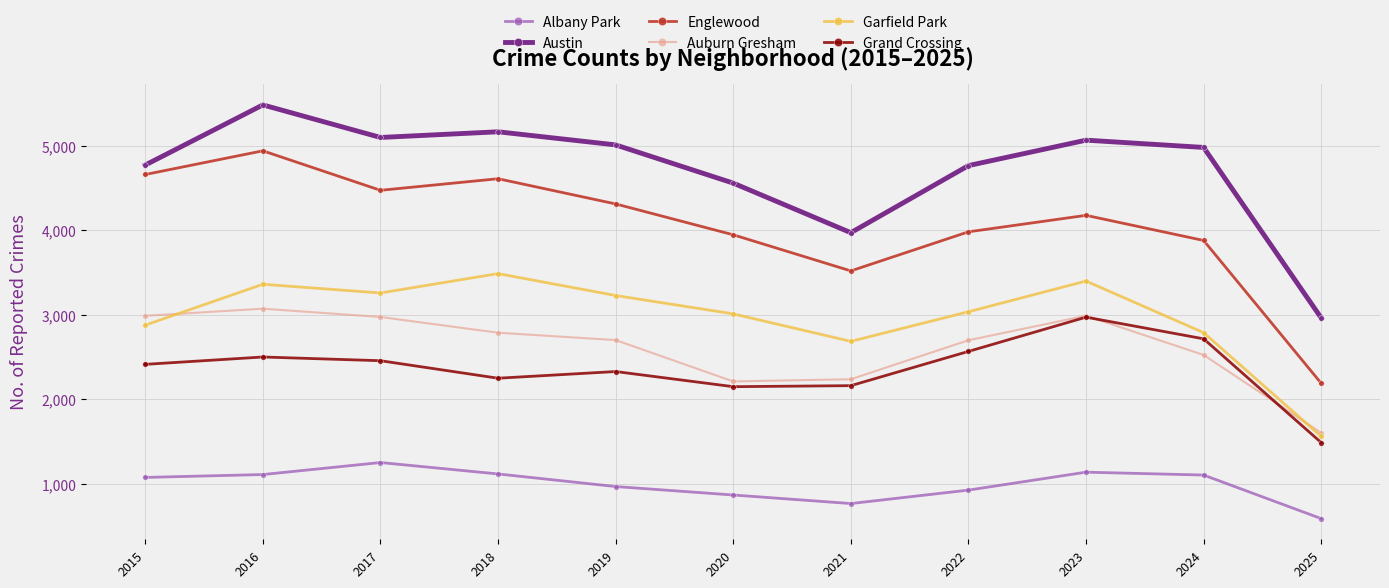

Which category has the highest value in the Grand Crossing series?

2023